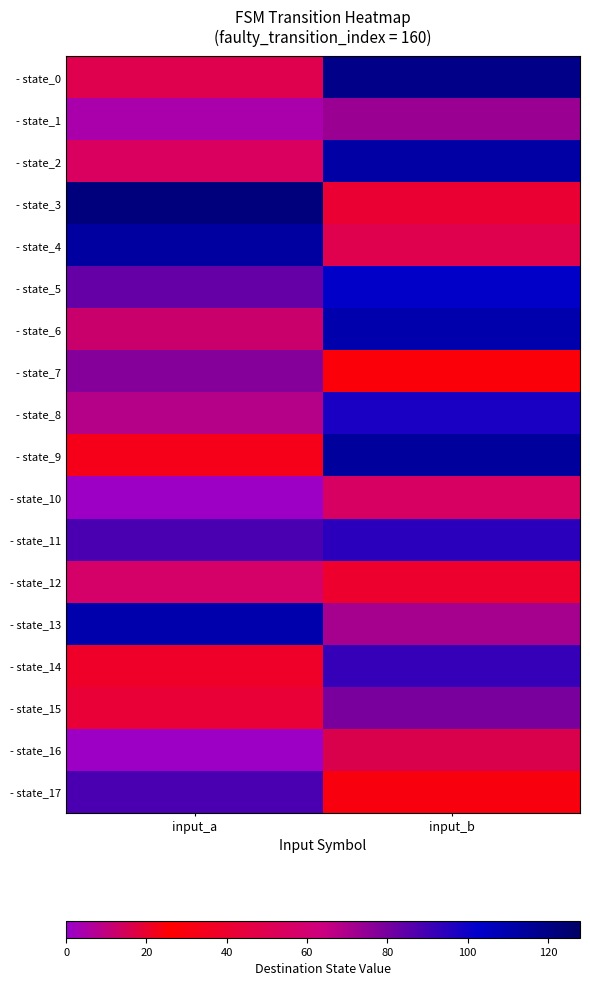

What is the greatest value displayed?

122